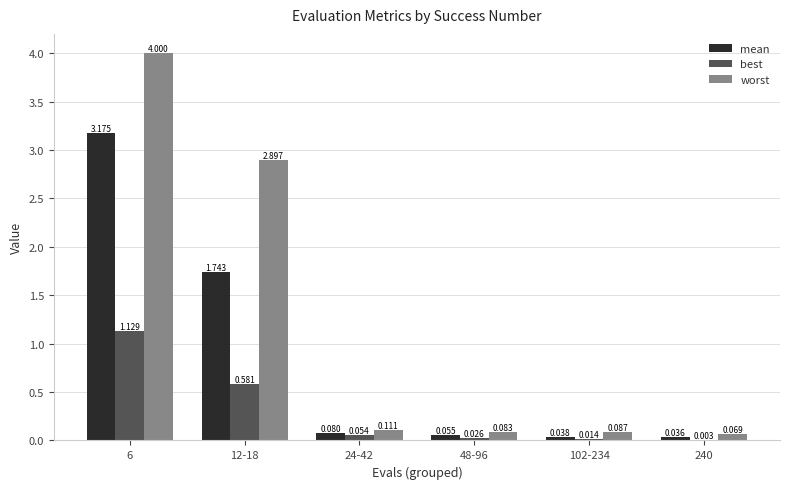

Which series has the largest total across all categories?

worst